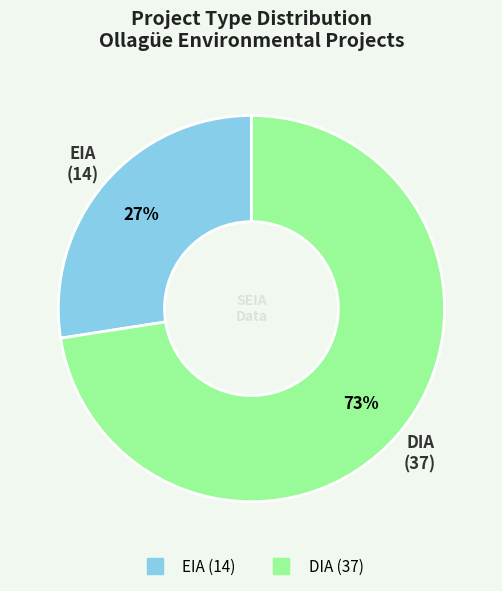

Which slice represents more than half of the pie?

DIA